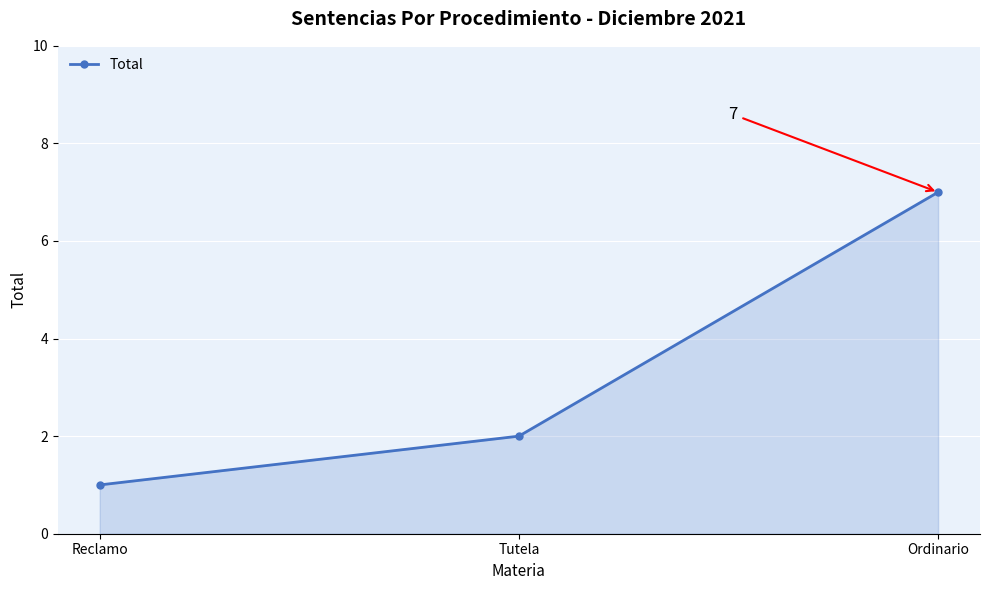

Is it true that the value at Ordinario is 7?

True